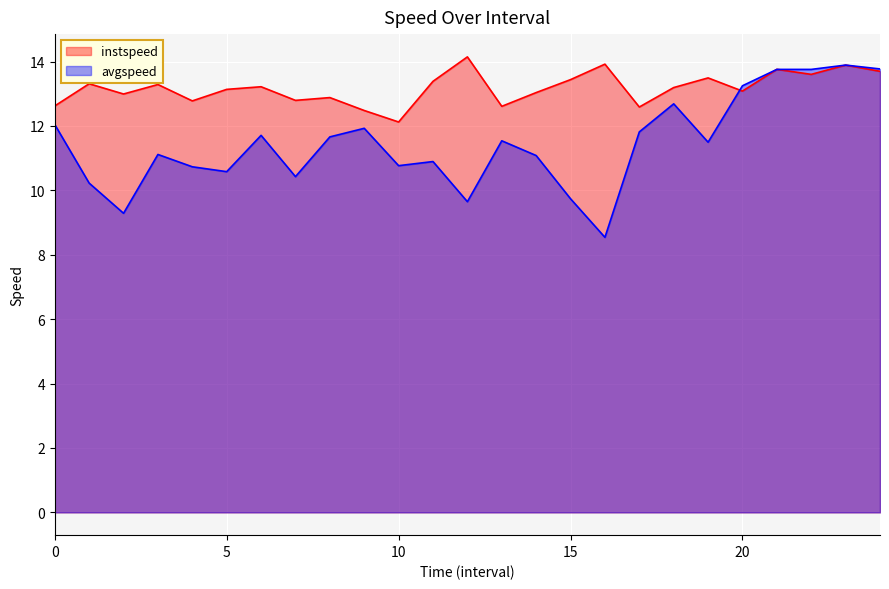

What is the average value of the instspeed series?

13.2